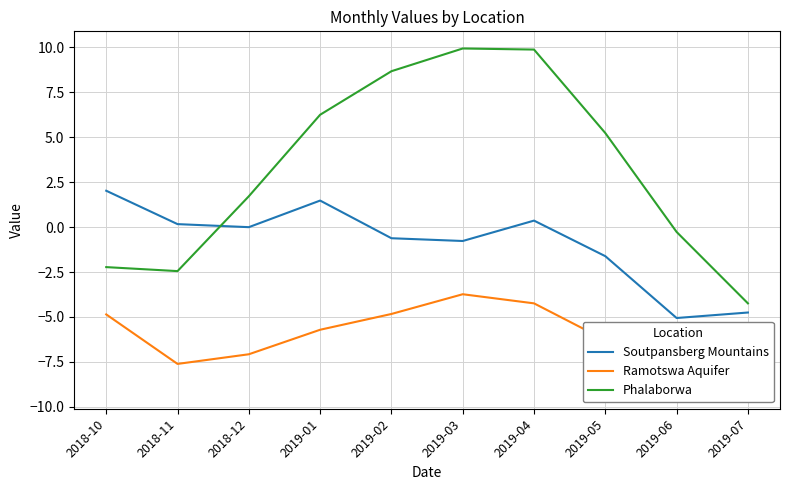

The Soutpansberg Mountains series shows 3.1 at 2018-10. True or false?

False